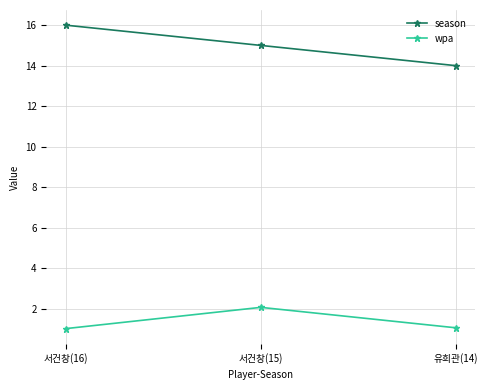

Which series has the largest range (max minus min)?

season